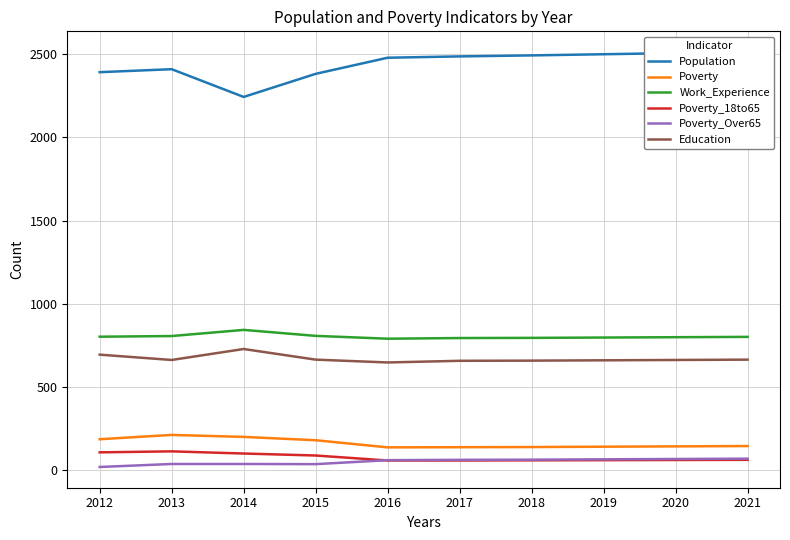

What is the sum of all Poverty values?

1601